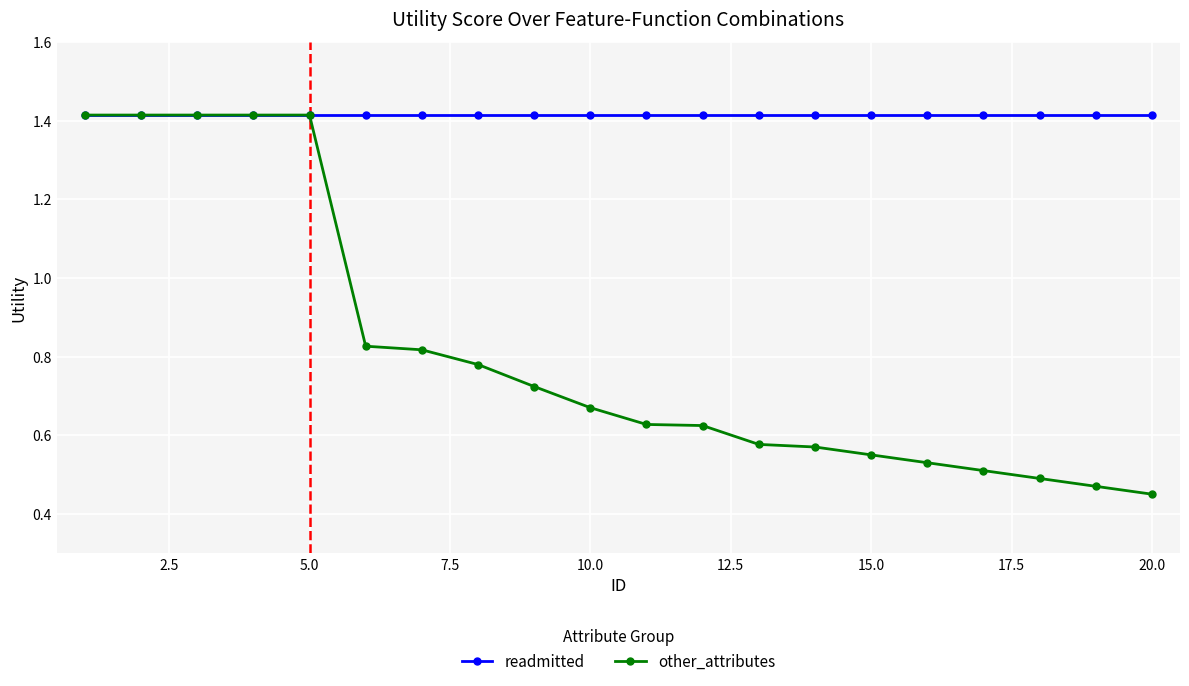

What are all the series names shown in the legend?

readmitted, other_attributes